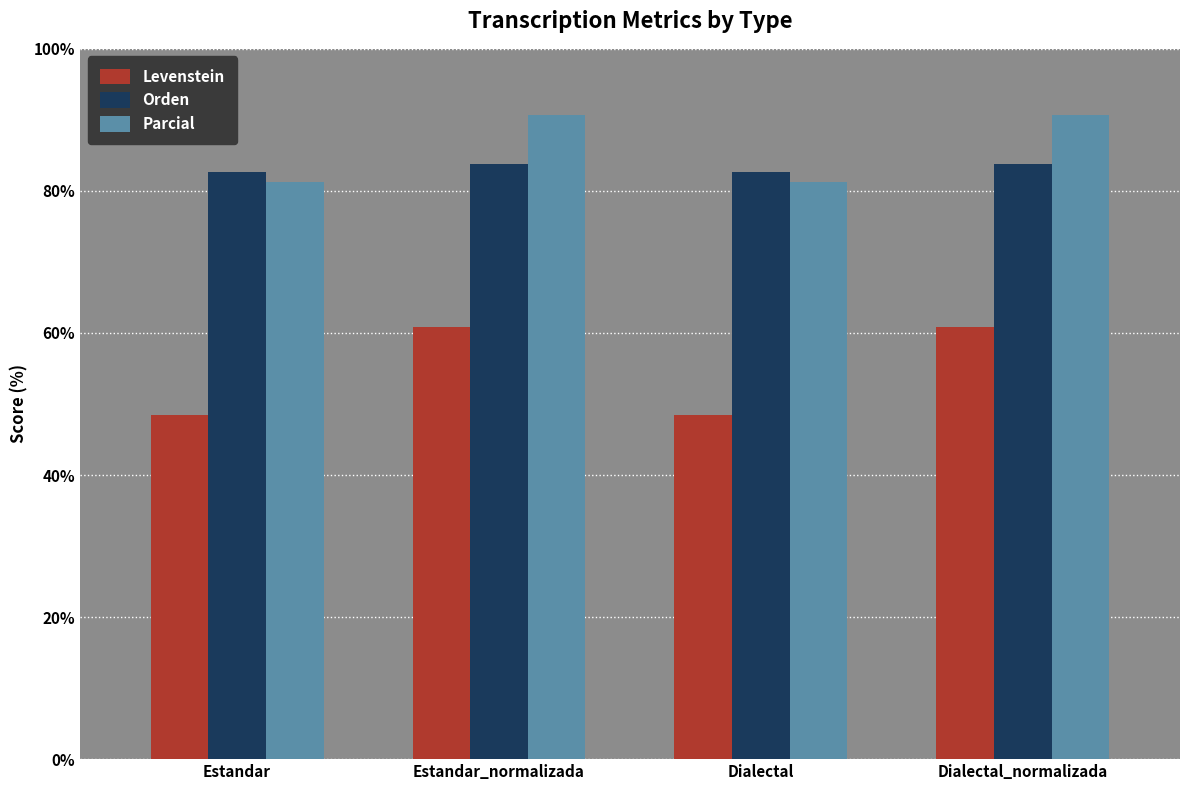

What is the label of the 1st bar from the left?

Estandar